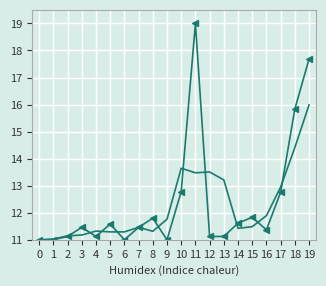

At which category does the chart reach its peak across all series?

11